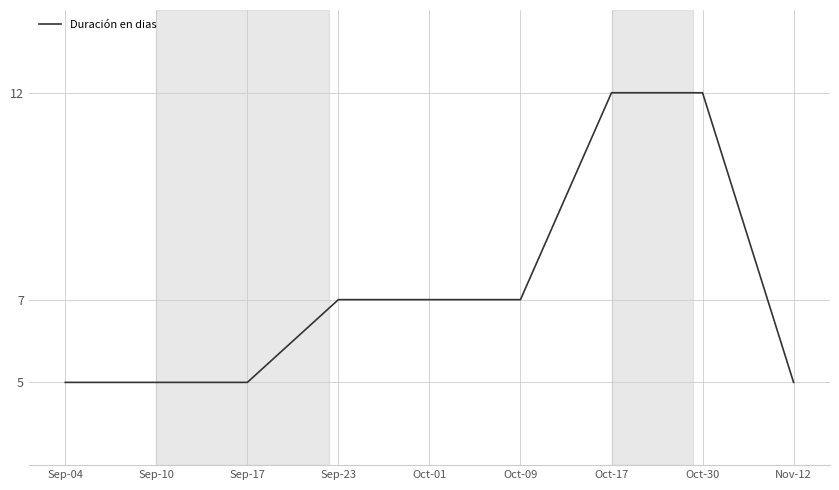

The value at Sep-04 is 2. True or false?

False